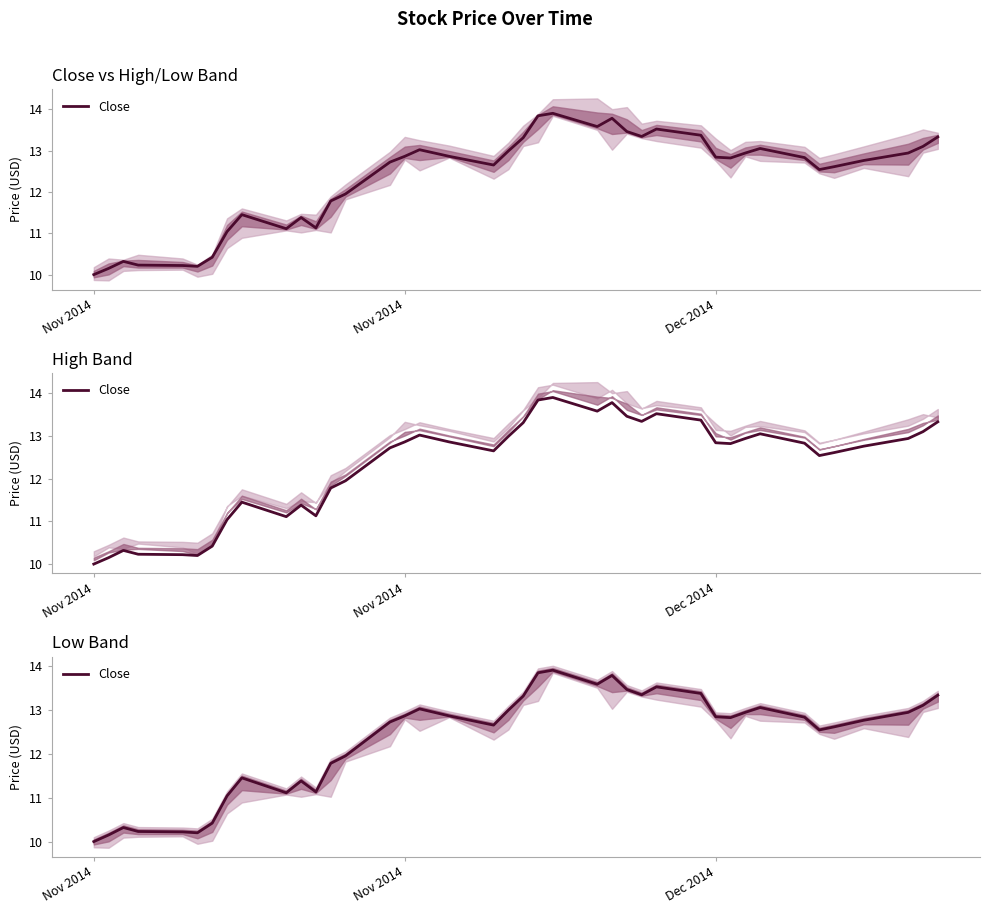

The chart shows a value of 2.8 at 8. True or false?

False